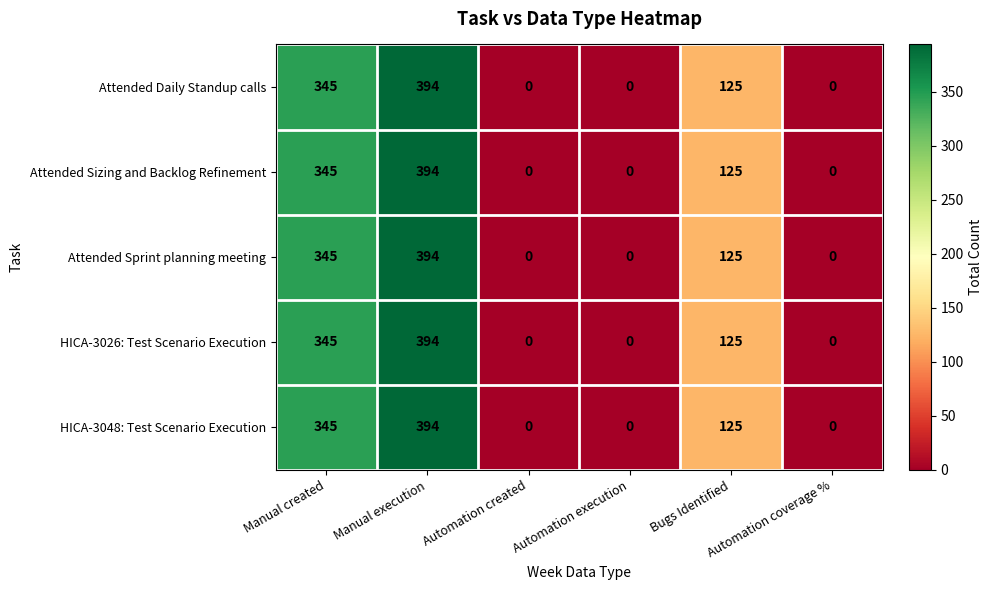

What is the greatest value displayed?

394